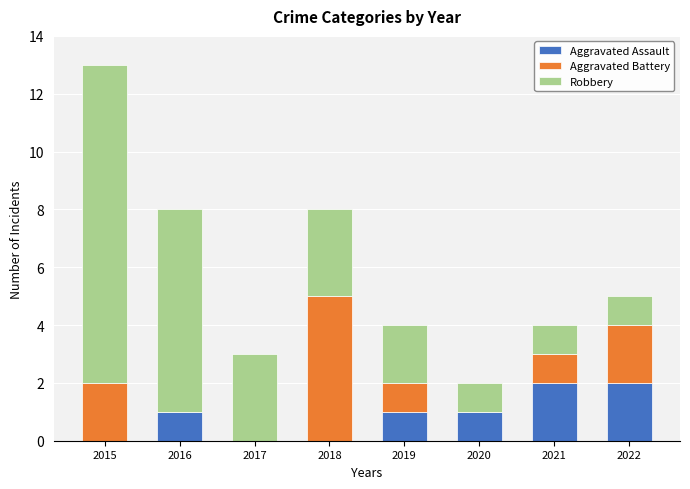

At which category is the sum across all series the highest?

2015